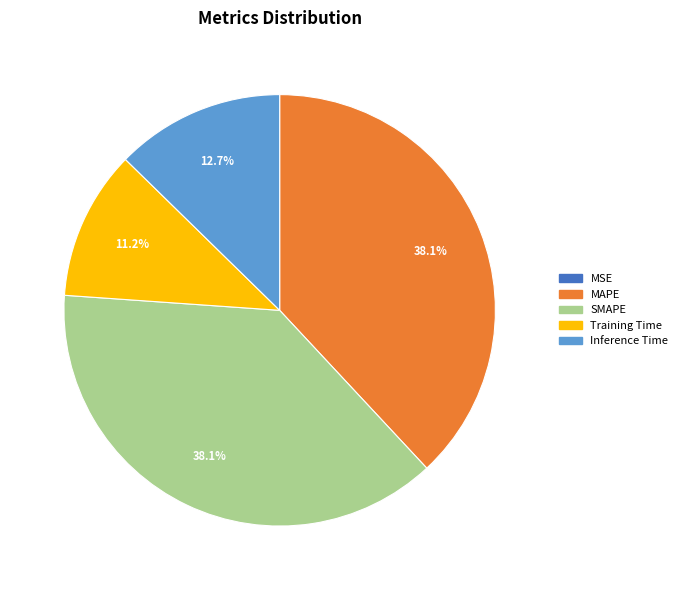

To the nearest percent, what portion does Inference Time represent?

13%